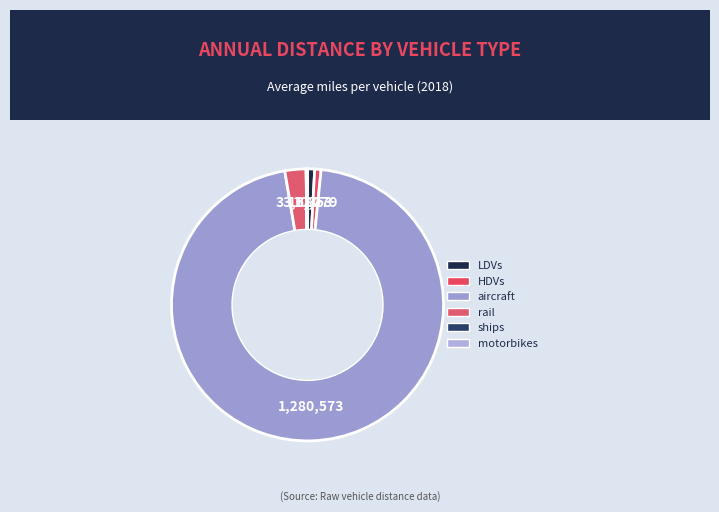

Which category has the smallest portion of the pie?

ships